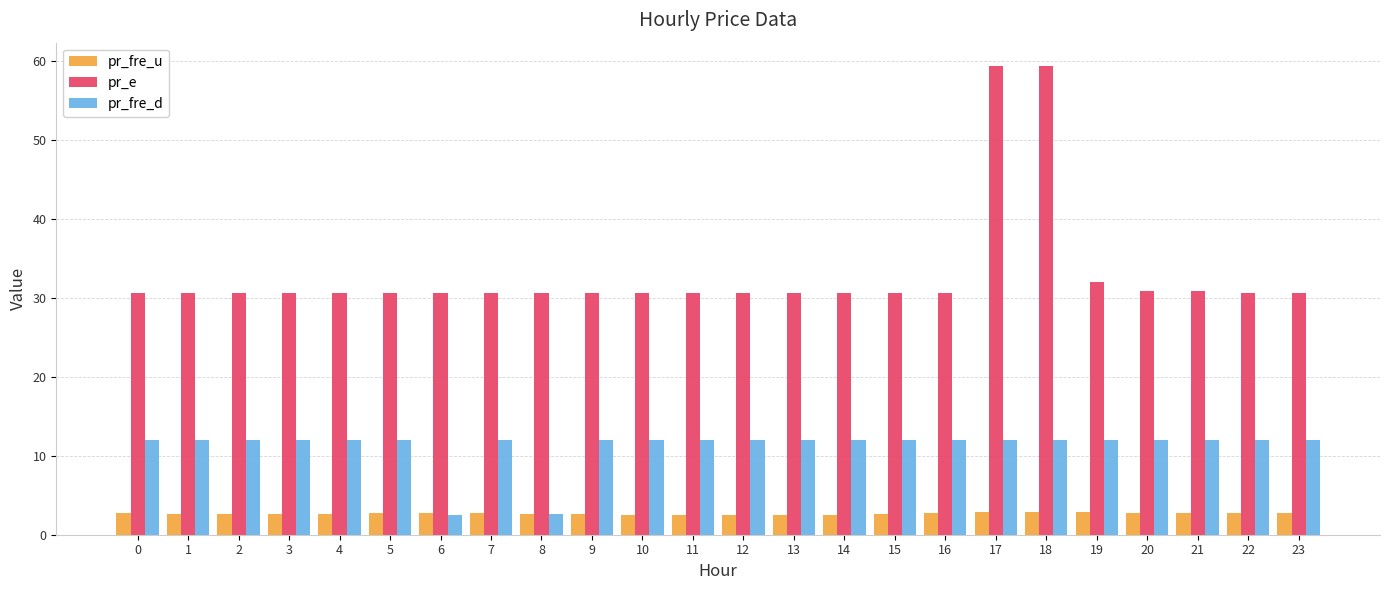

What is the value of the pr_fre_d bar at the 5th from the left?

12.0